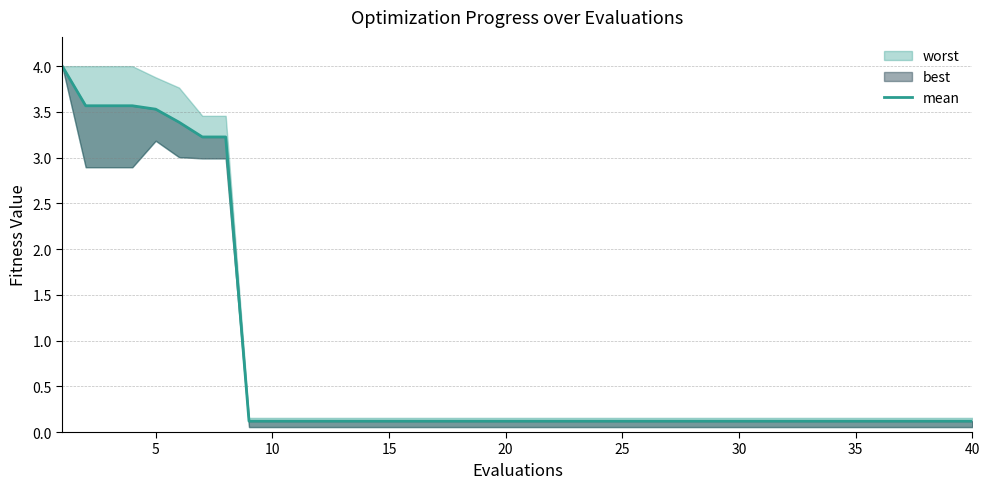

The value at 20 is 0.0. True or false?

False